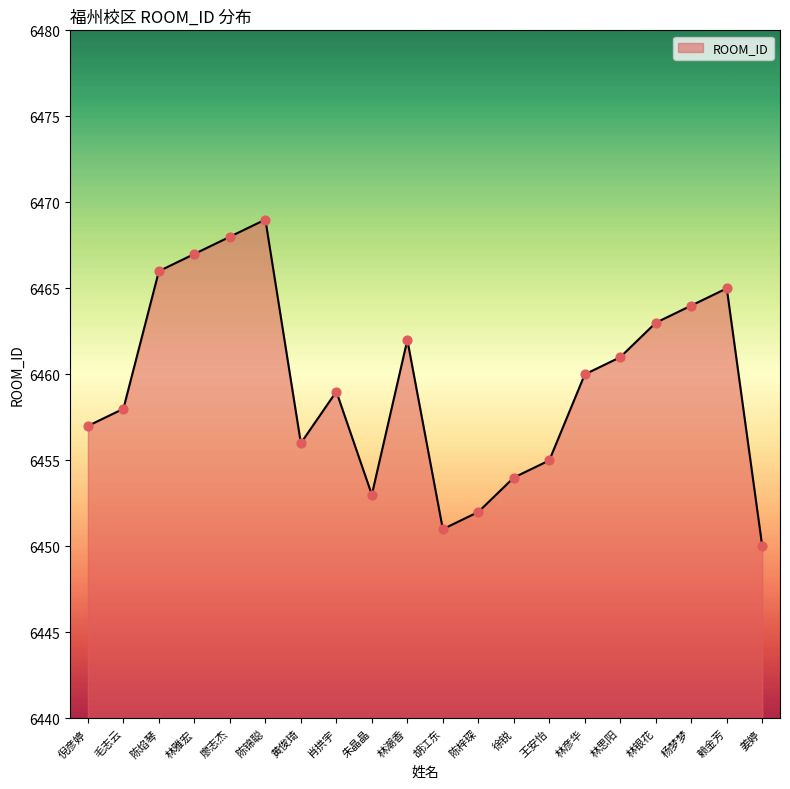

What is the ratio of the value at 林银花 to the value at 林彦华?

1.0